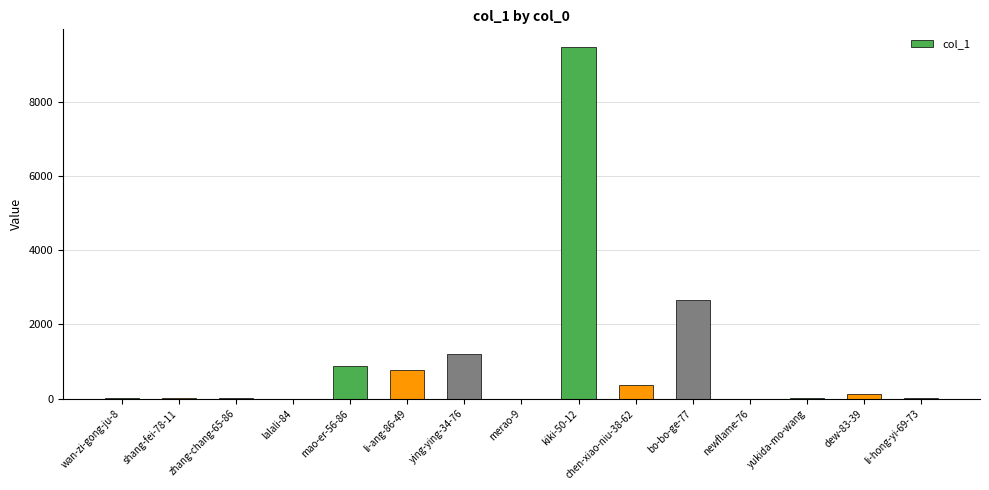

Read the value at lalali-84.

3